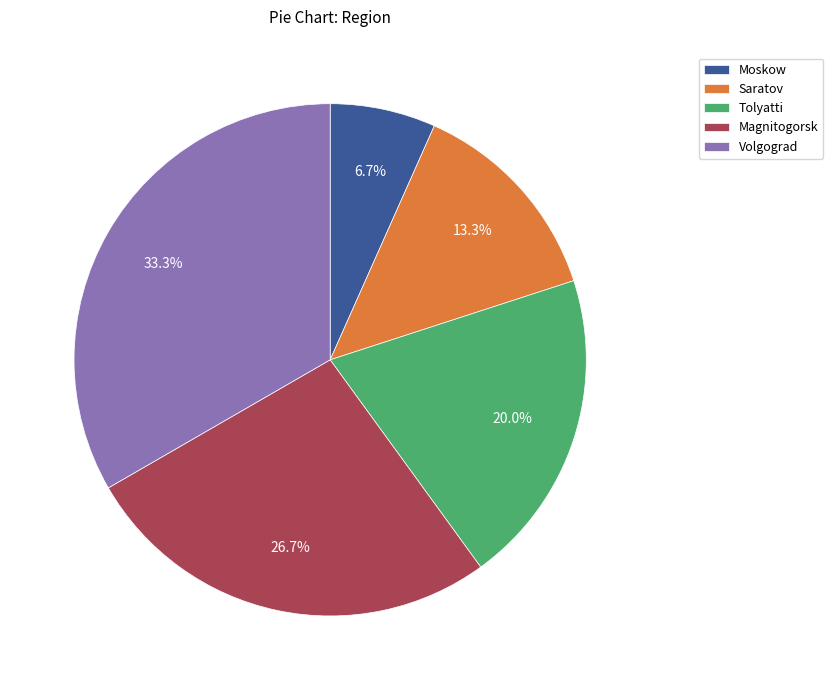

To the nearest percent, what is the difference between the Tolyatti and Moskow slice percentages?

13%